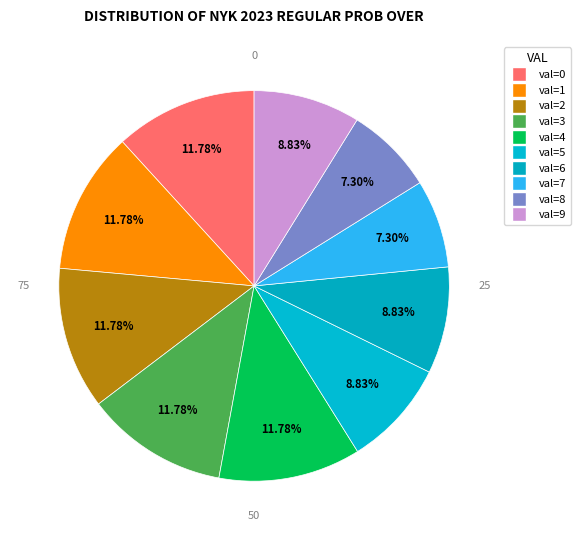

What percentage is the val=7 slice, to the nearest percent?

7%